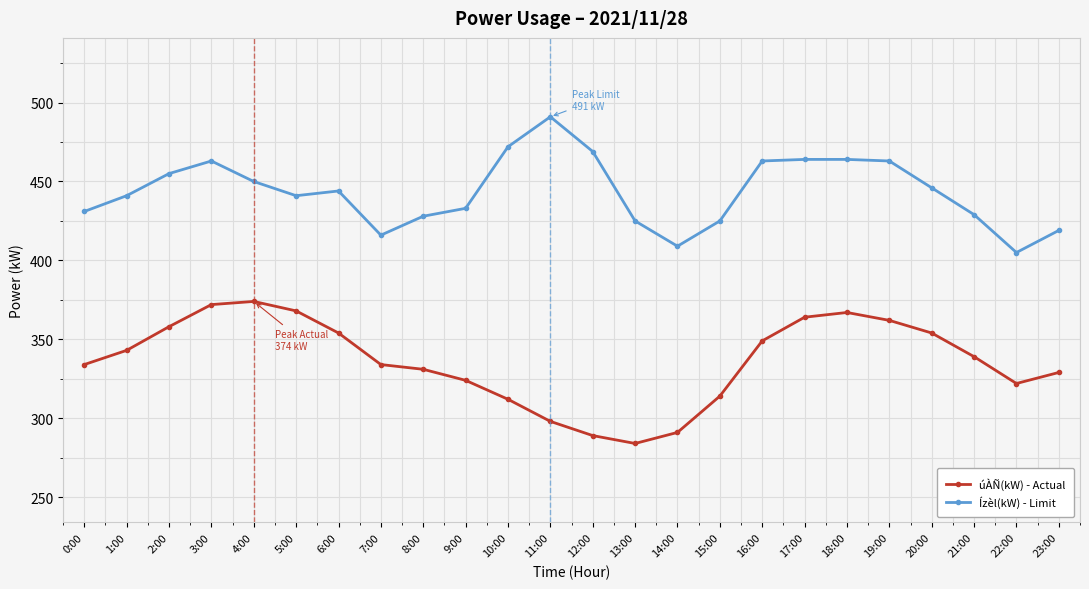

List the series in order of their overall mean, highest first.

Ízèl(kW) - Limit, úÀÑ(kW) - Actual